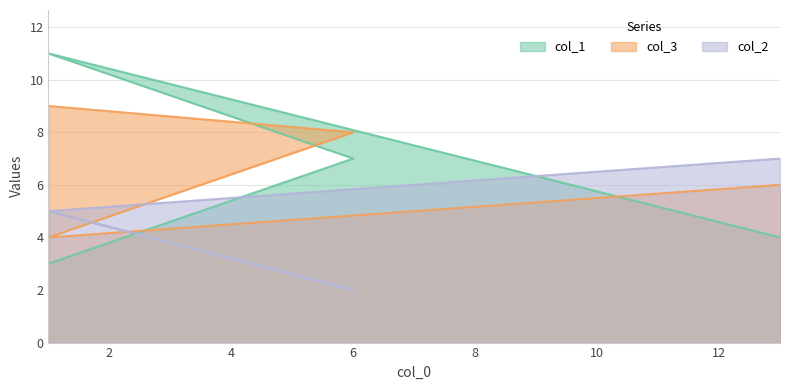

What is the value of the col_1 point at the 3rd from the left?

7